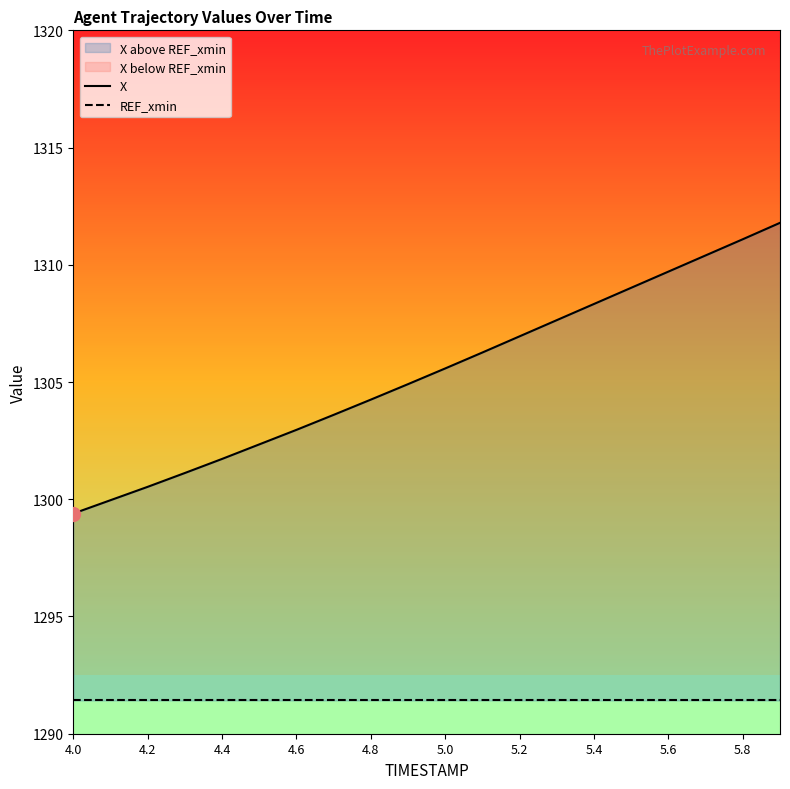

True or false: REF_xmin and X intersect in this chart.

False